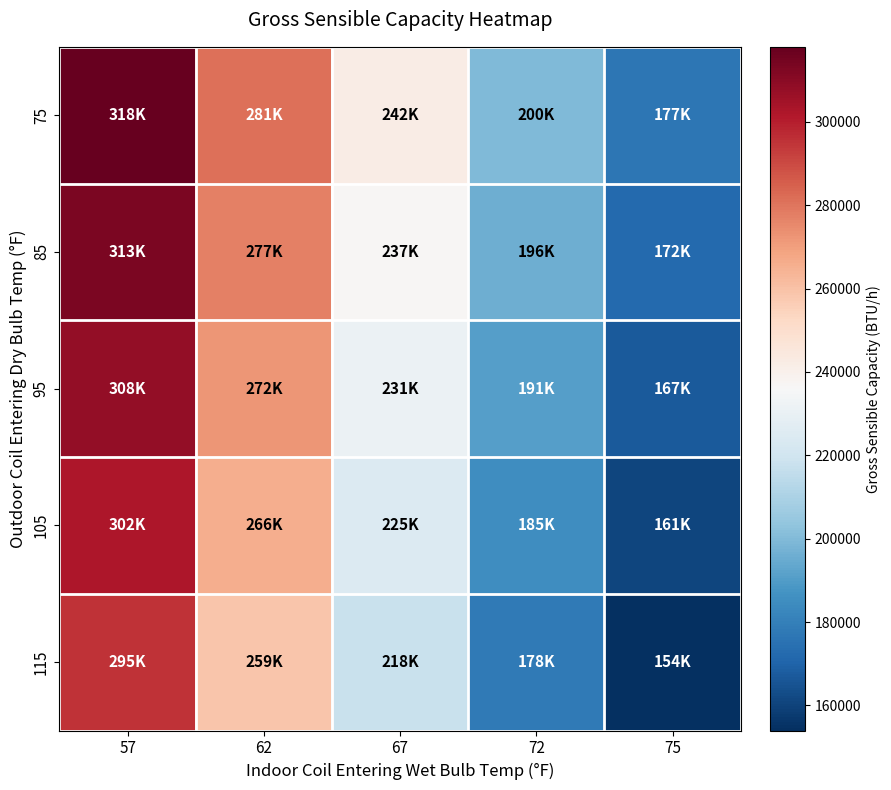

Count the number of data series in this chart.

5